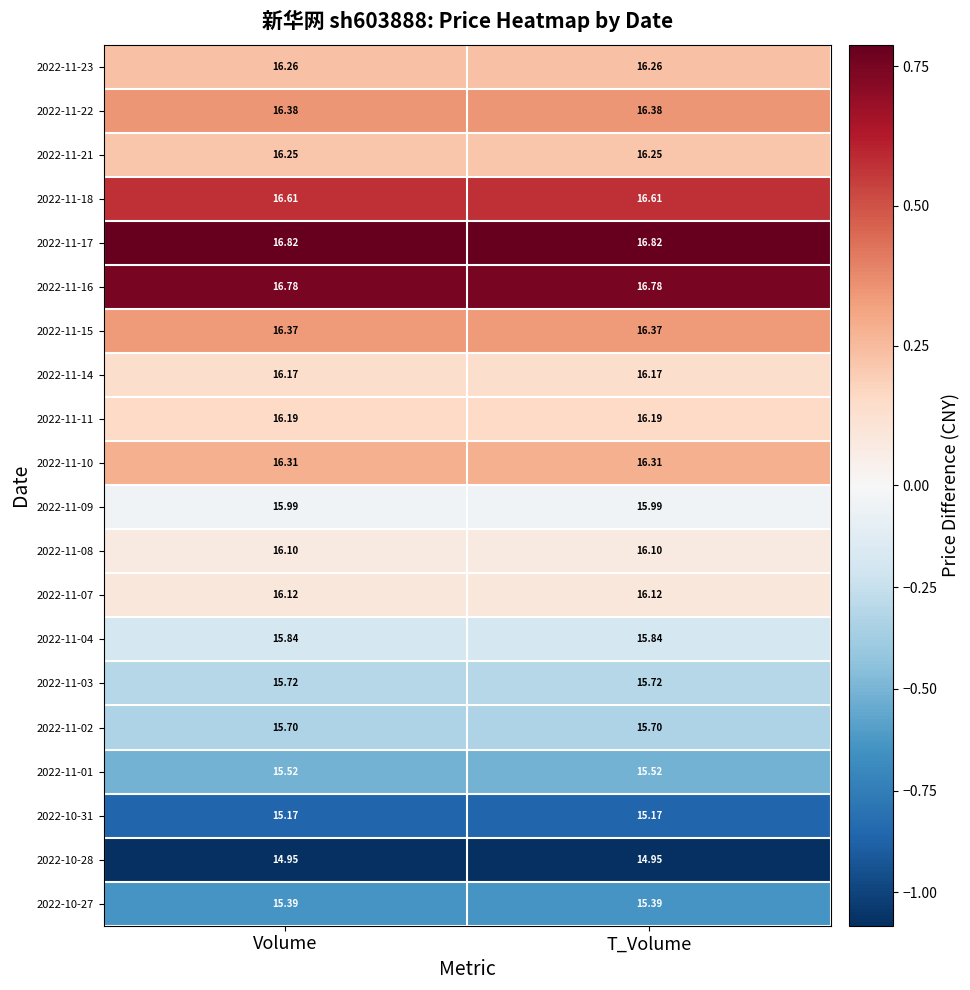

Is the value of 2022-11-21 at T_Volume greater than the value of 2022-10-27 at T_Volume?

Yes